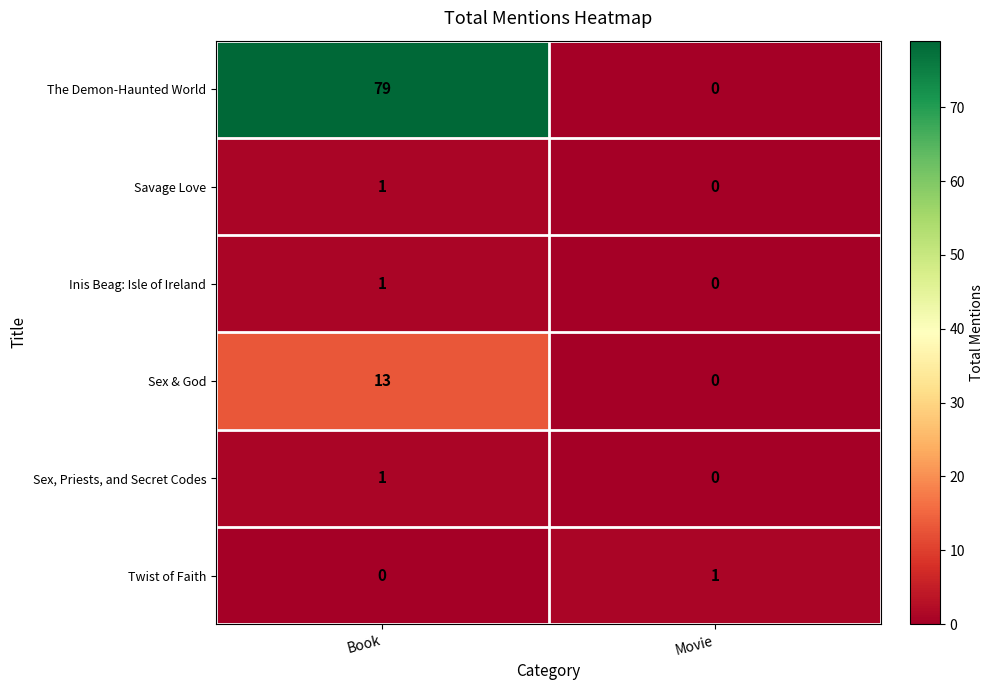

At which category is the sum across all series the highest?

Book